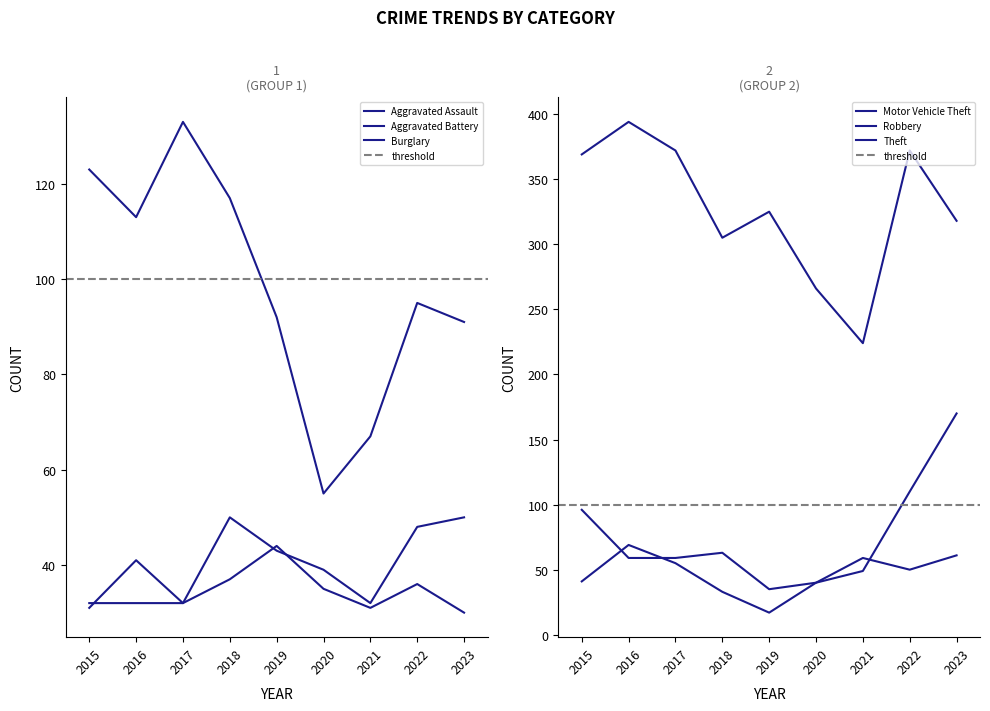

At which category does Burglary reach its first local valley?

2016